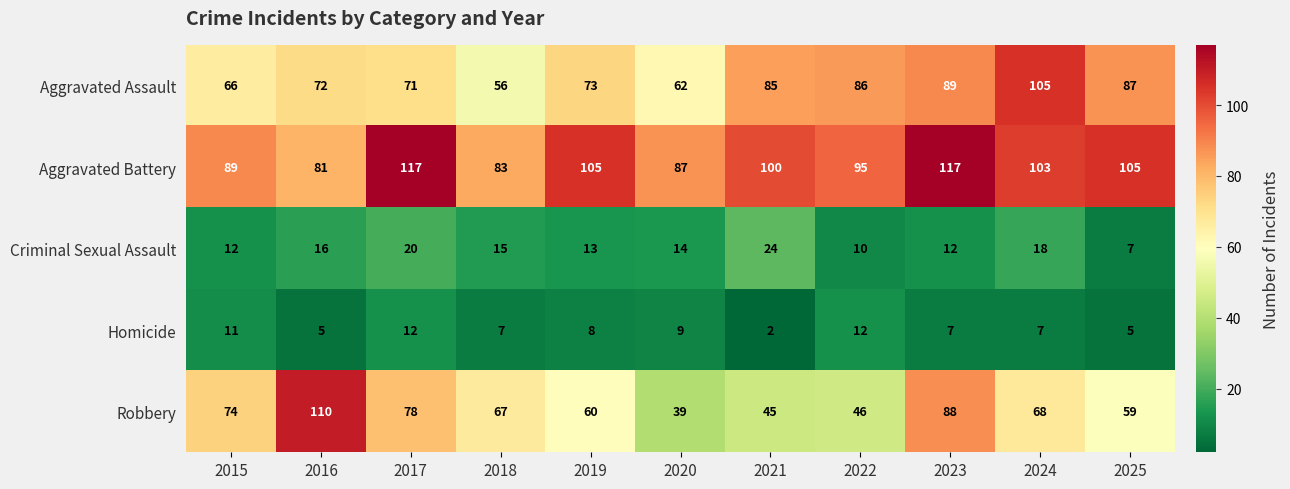

At which category is the sum across all series the highest?

2023